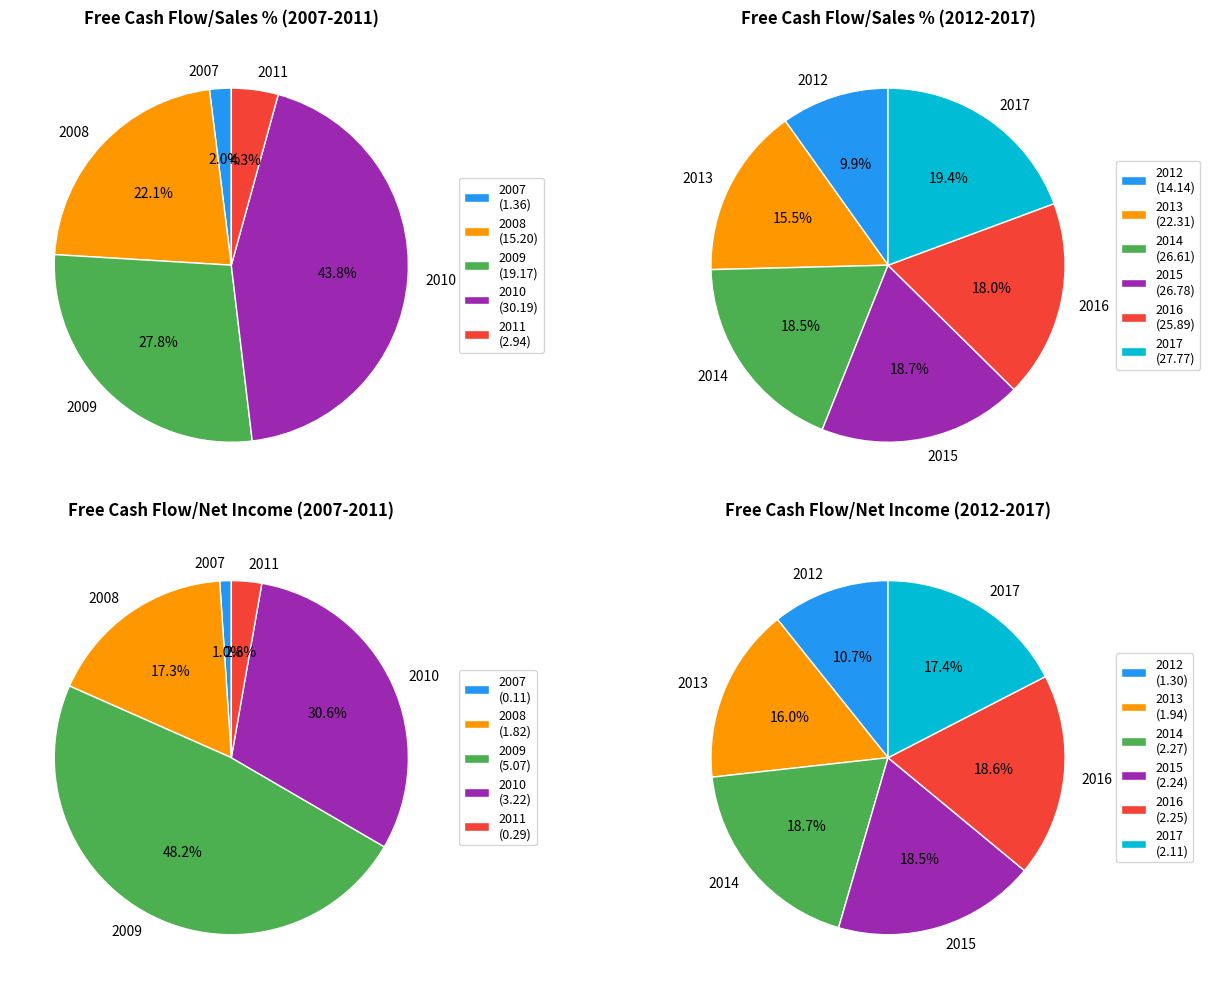

What is the smallest slice in the pie chart?

2007